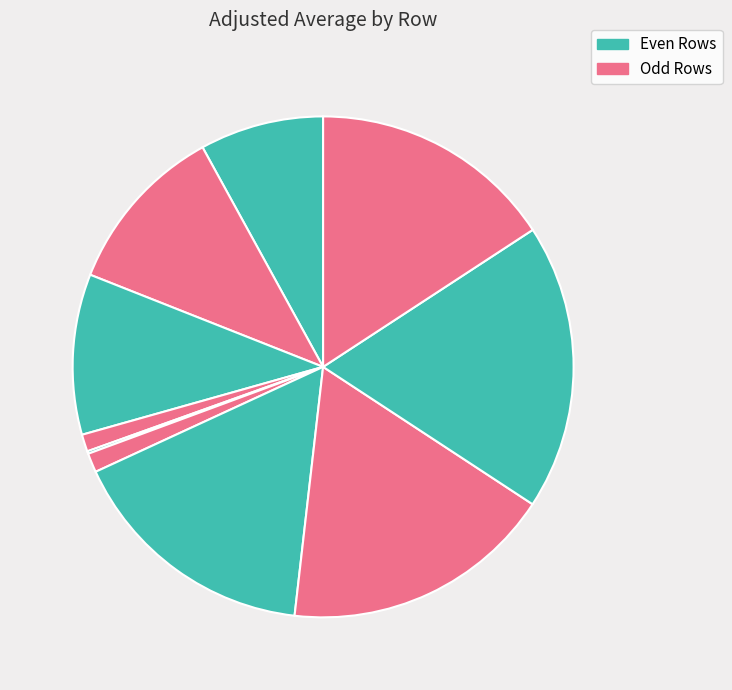

How many slices are in this pie chart?

10